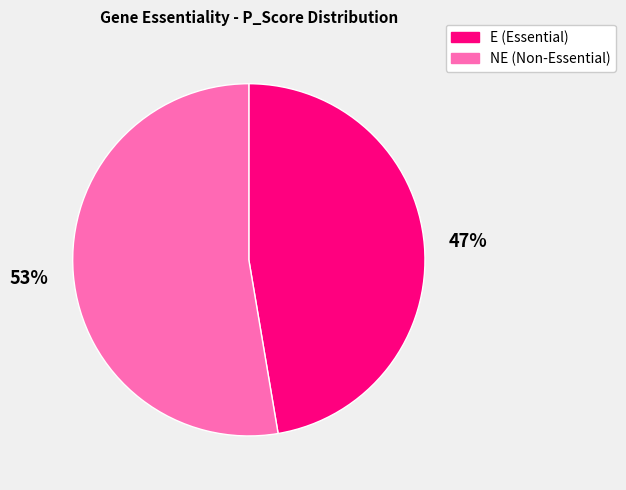

What is the largest slice in the pie chart?

NE